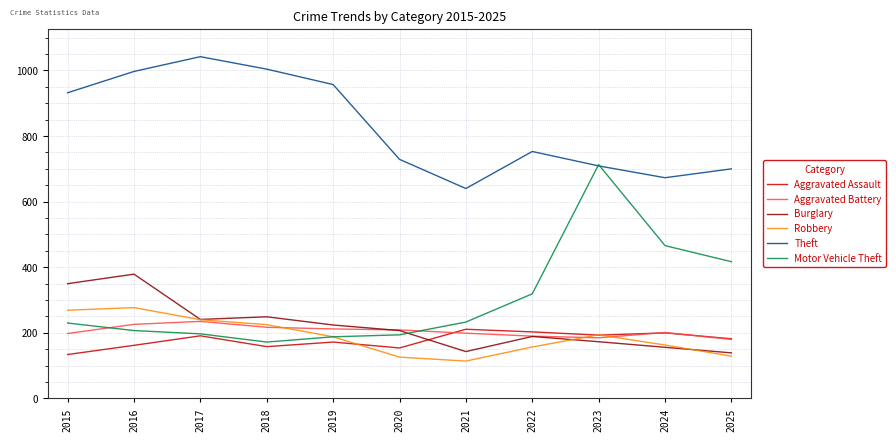

What is the average value of the Robbery series?

189